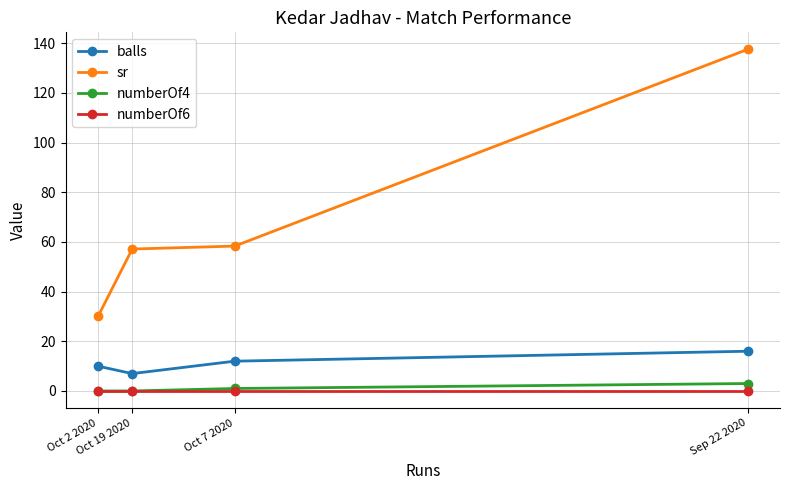

Between Oct 2 2020 and Sep 22 2020, which series saw the biggest shift?

sr